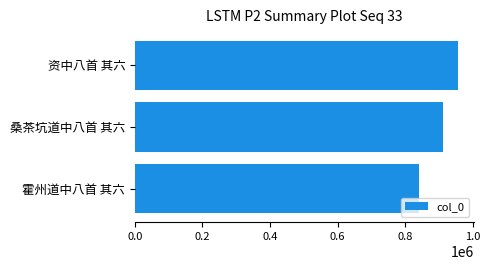

How many bars are there in total?

3